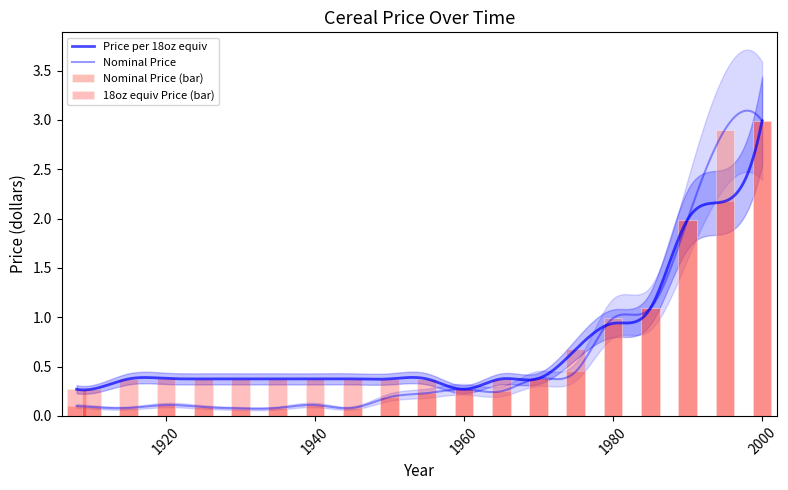

What is the difference between the maximum and minimum values in the Actual Price (per 18oz equiv) series?

2.7